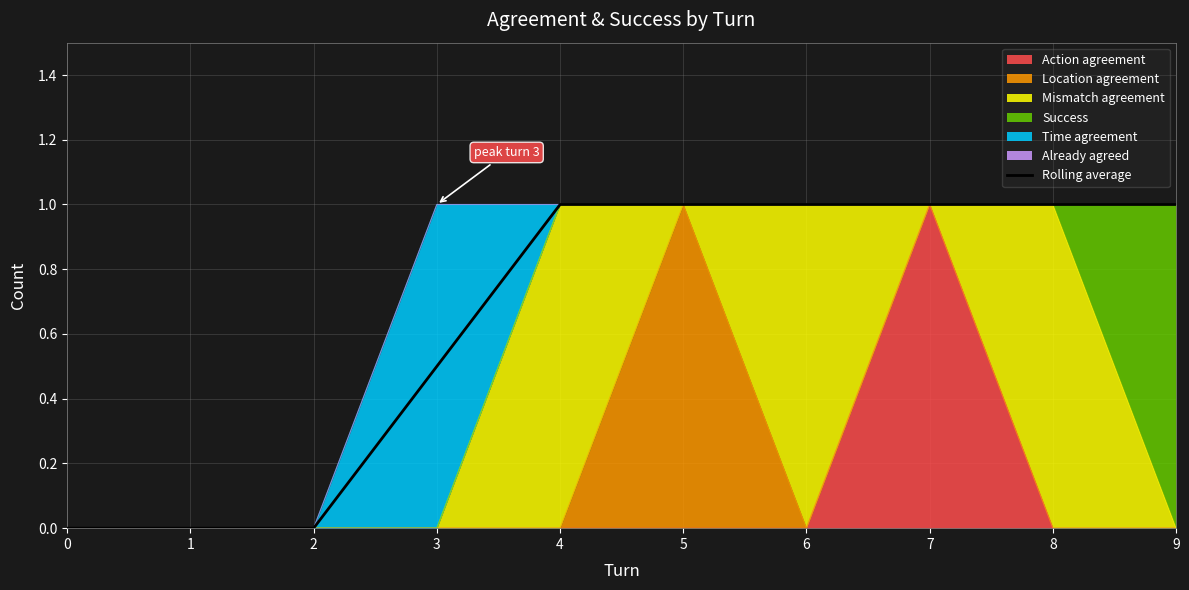

Reading left to right, list all the values displayed in this chart.

0.0	0.0	0.0	0.5	1.0	1.0	1.0	1.0	1.0	1.0